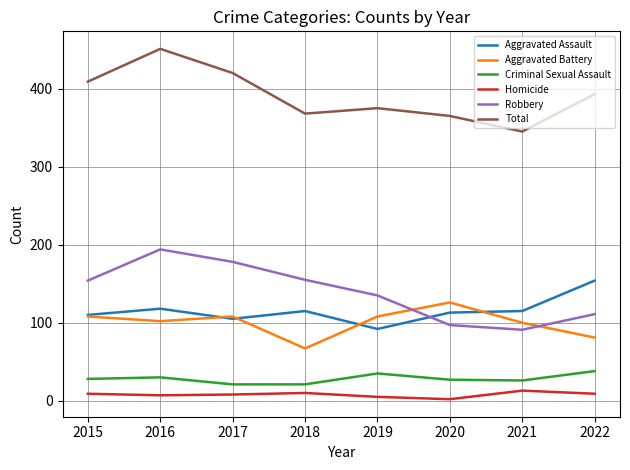

How many times do Aggravated Battery and Robbery cross each other?

2